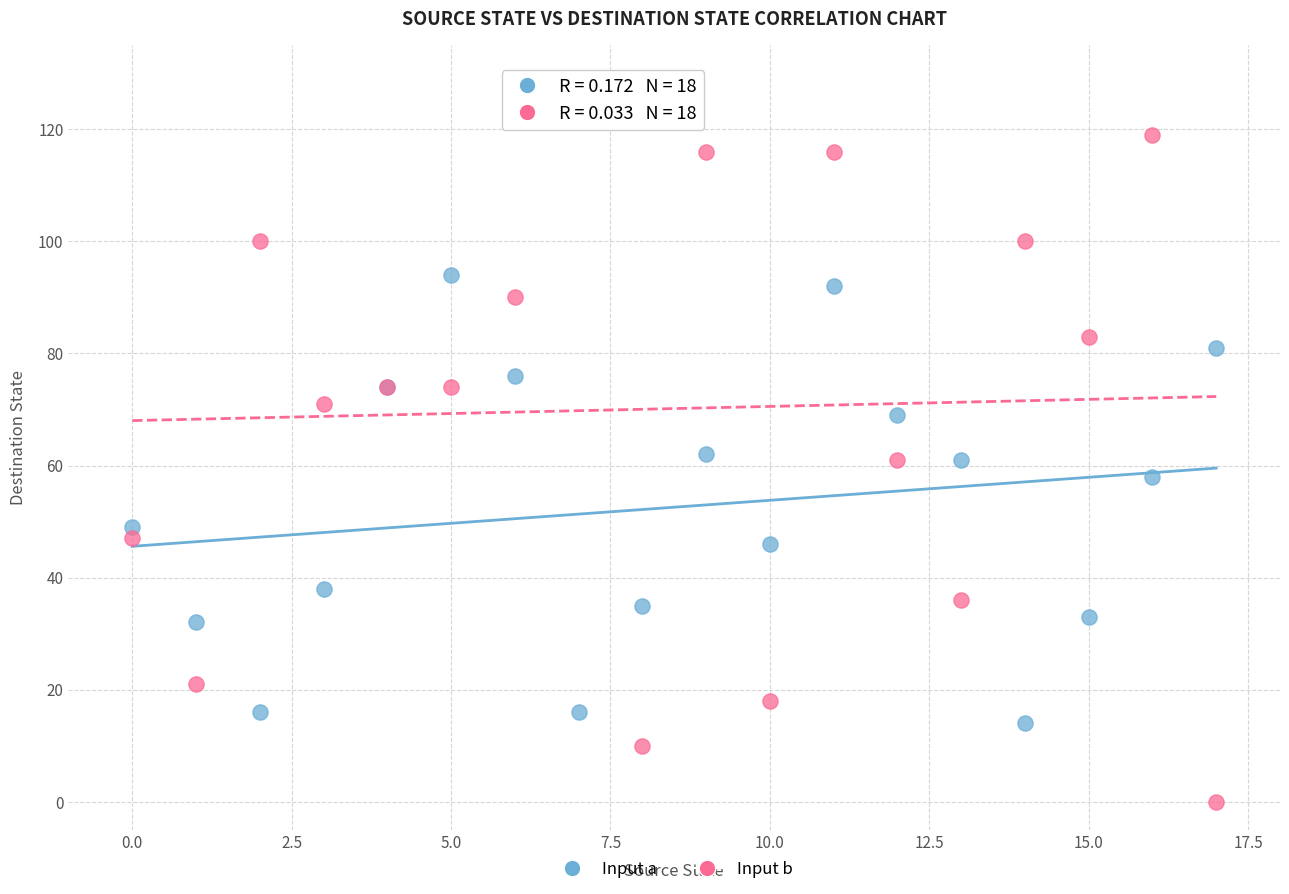

Which series reaches the maximum Y coordinate?

Input b